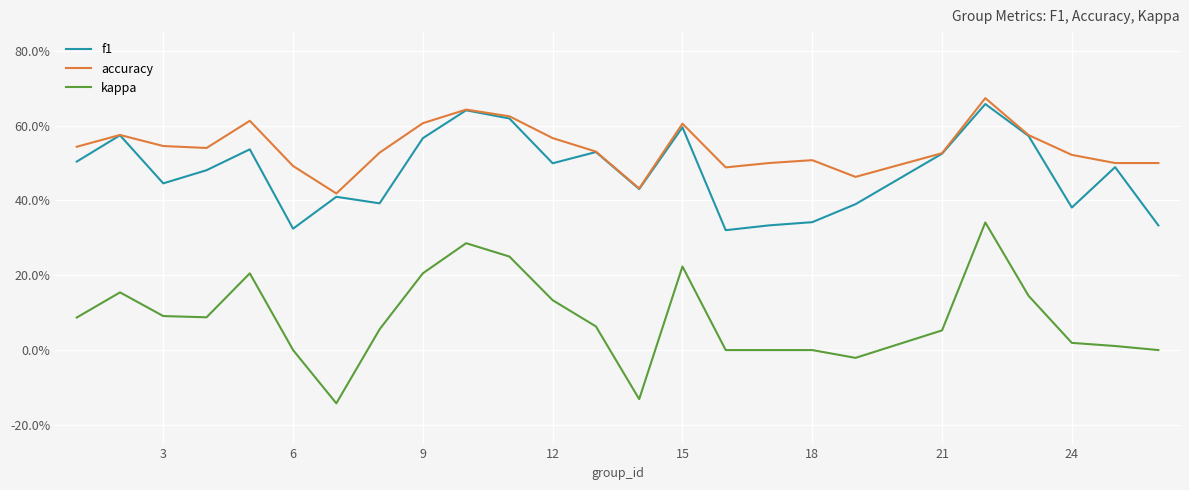

True or false: accuracy and f1 intersect in this chart.

False